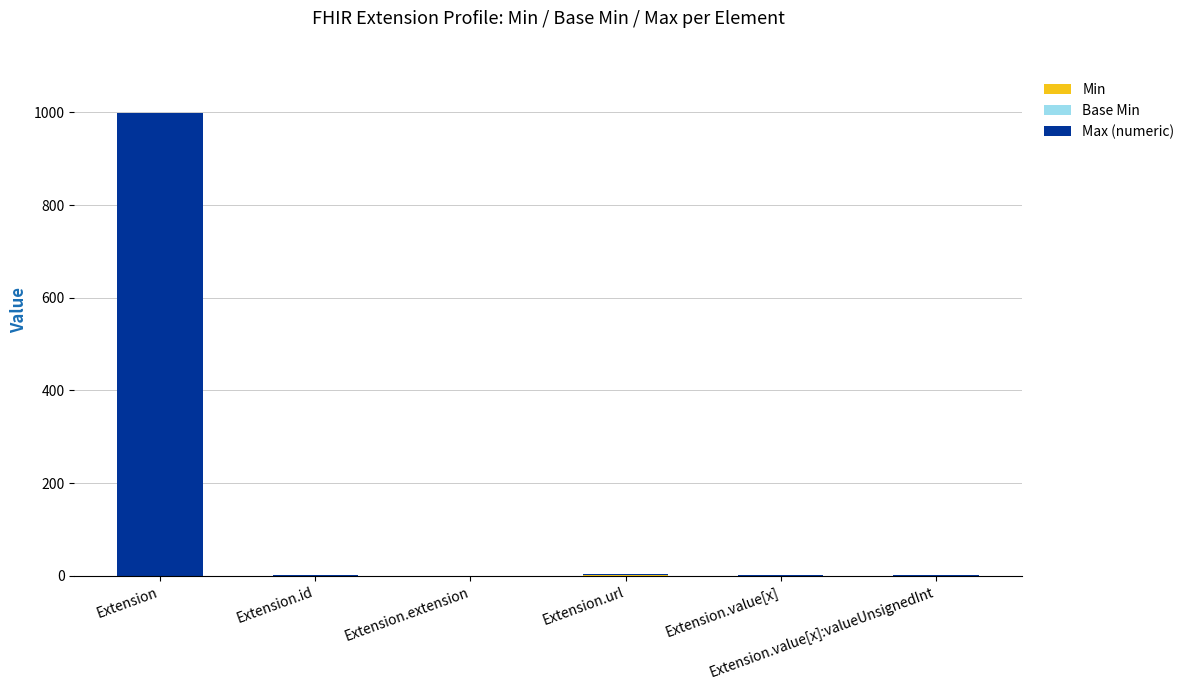

How many series are shown in this chart?

3